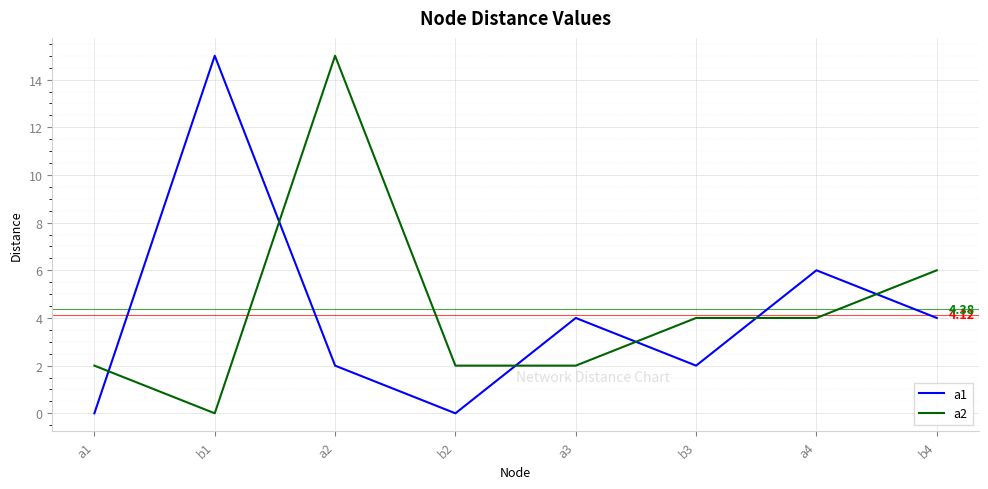

Which series has the largest total across all categories?

a2